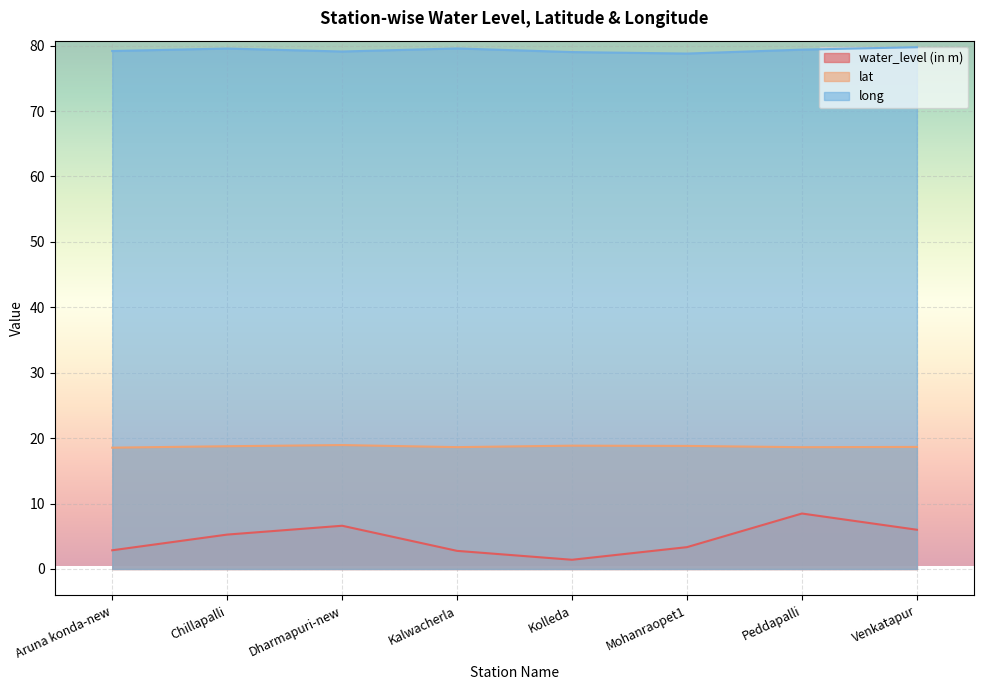

In water_level (in m), how many points are higher than both neighbors (excluding endpoints)?

2